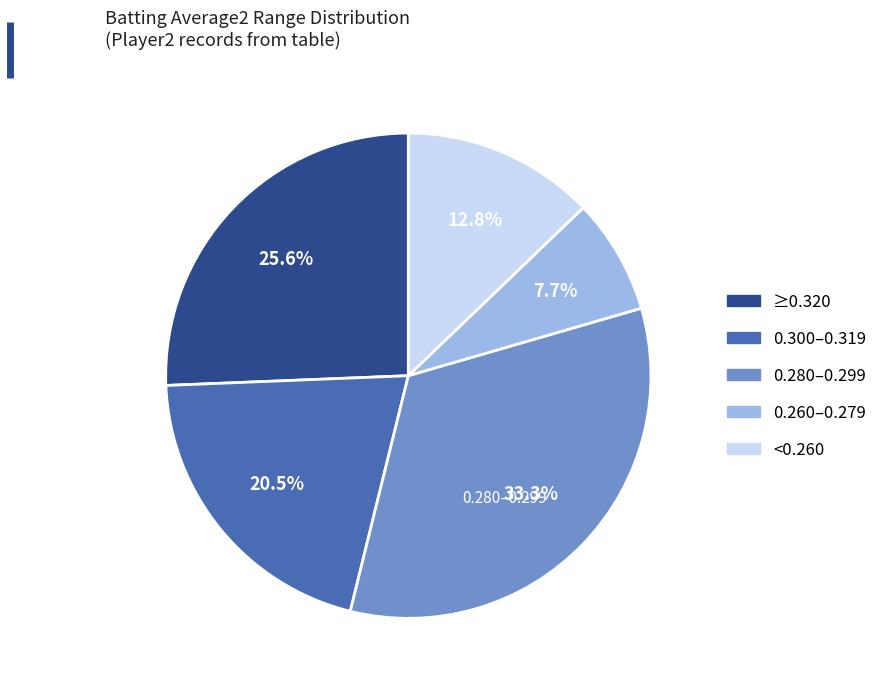

Does any single category account for the majority?

No